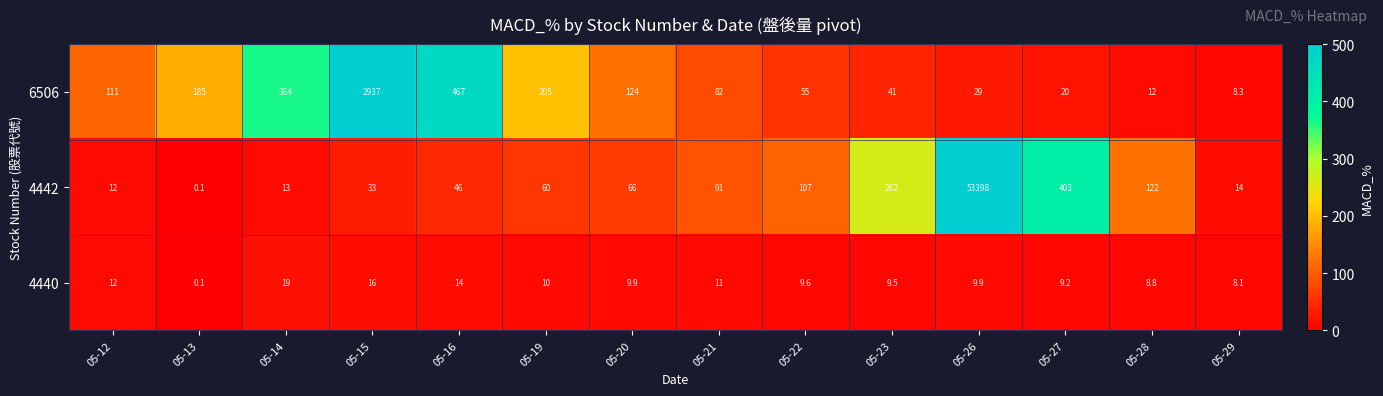

How many distinct data groups are displayed?

3